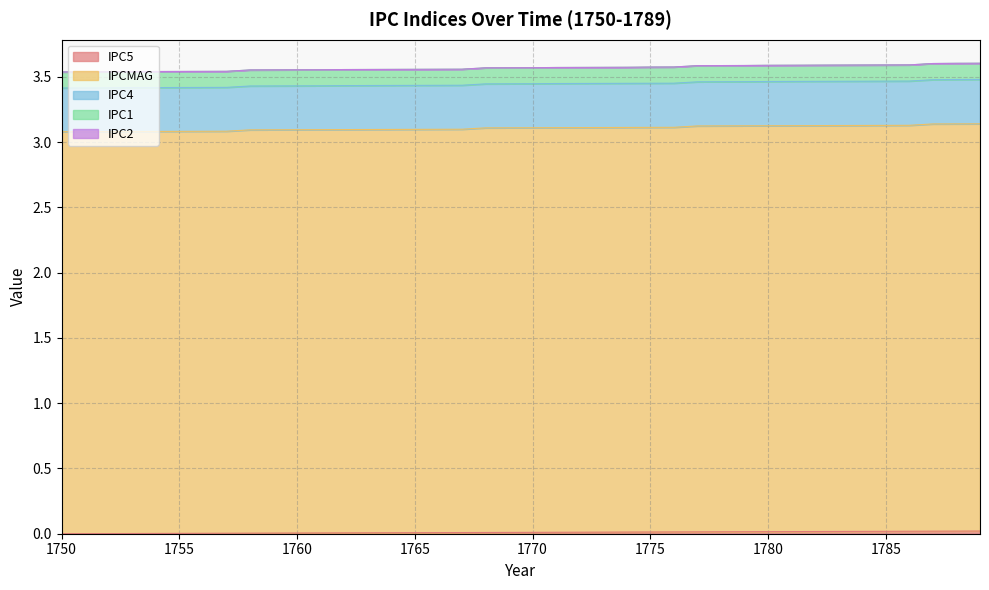

Where is IPC4 nearest to the value 0?

1750